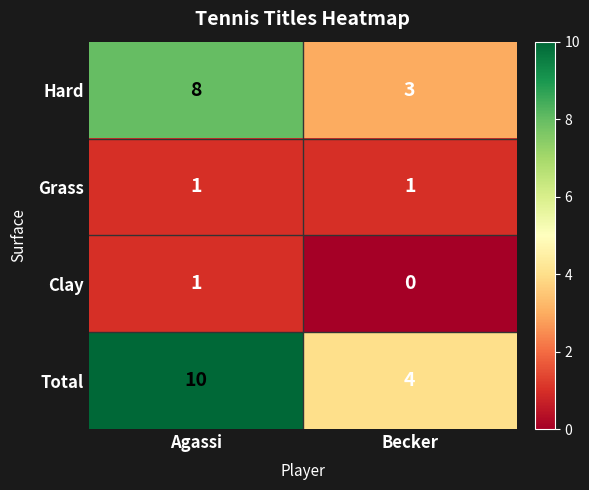

Read the Total value at Agassi.

10